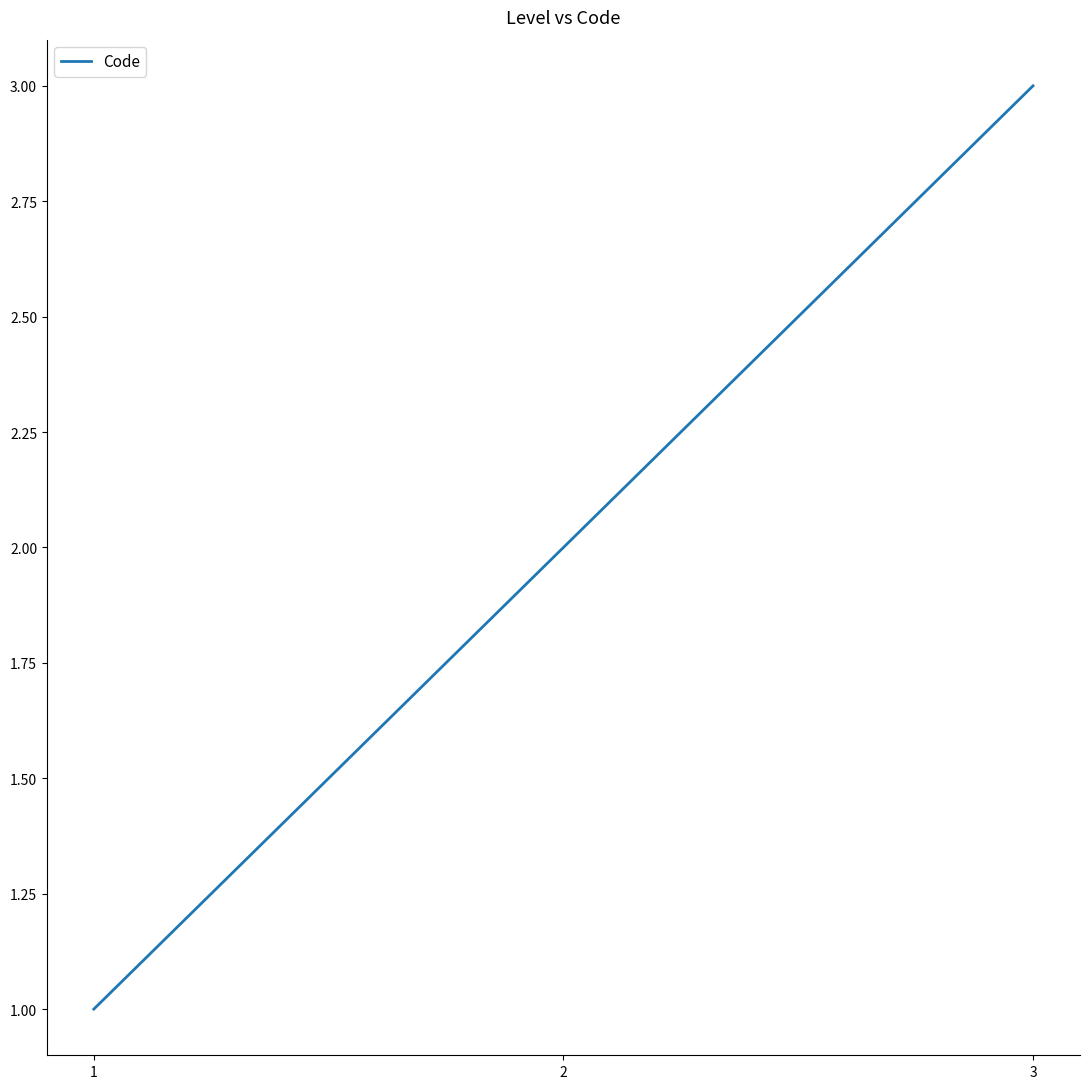

Which label corresponds to the smallest value in the chart?

1